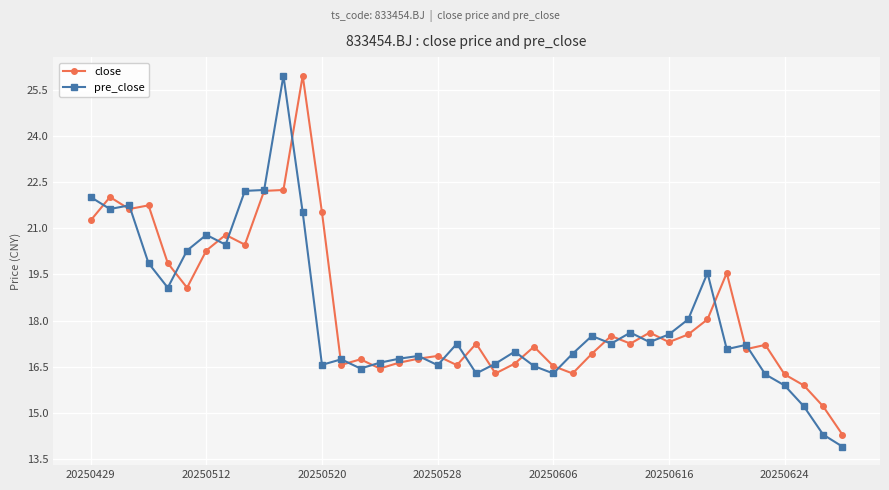

What is the smallest value displayed?

13.9